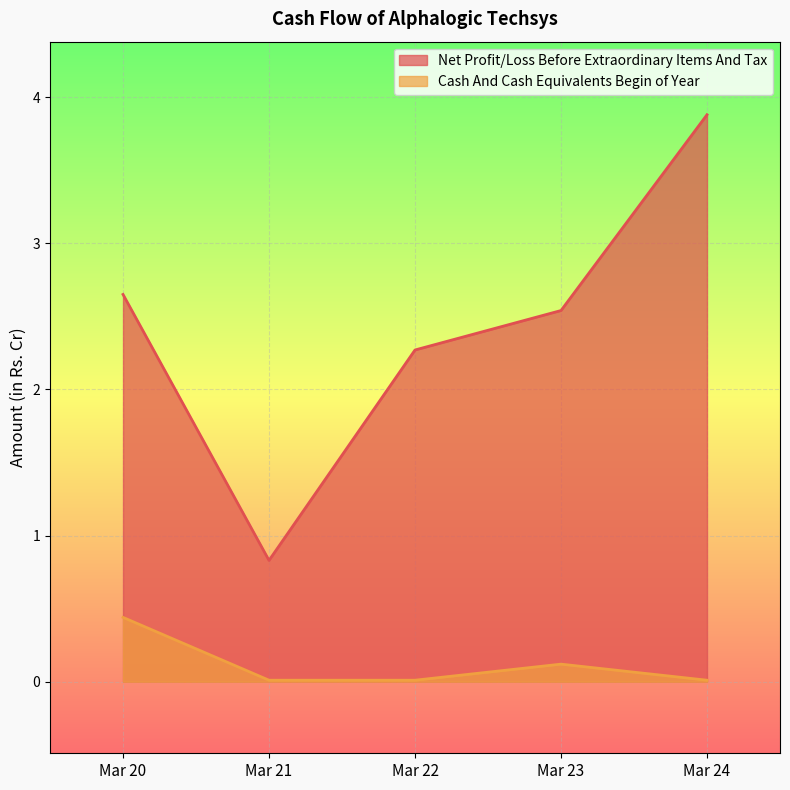

Does the chart display data point markers on the line(s)?

No